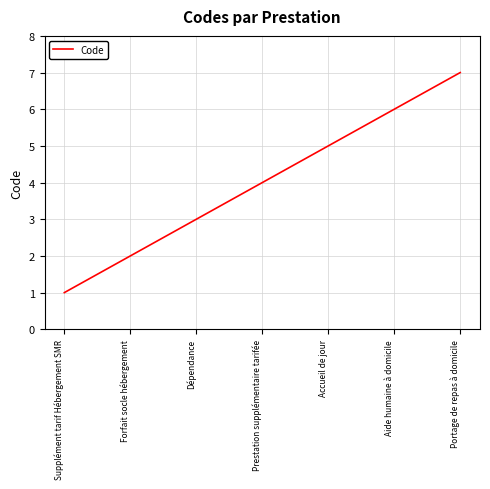

Which label corresponds to the smallest value in the chart?

Supplément tarif Hébergement SMR